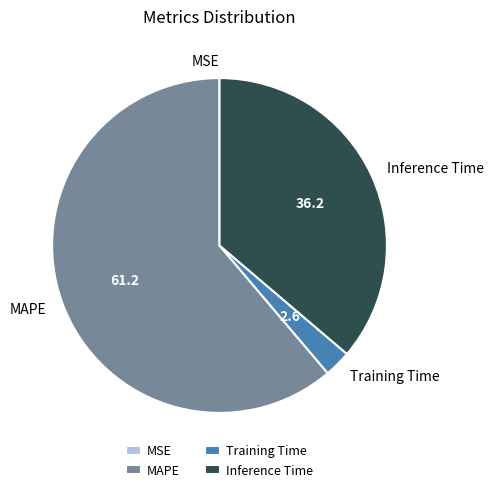

True or false: Training Time accounts for 17% of the total.

False